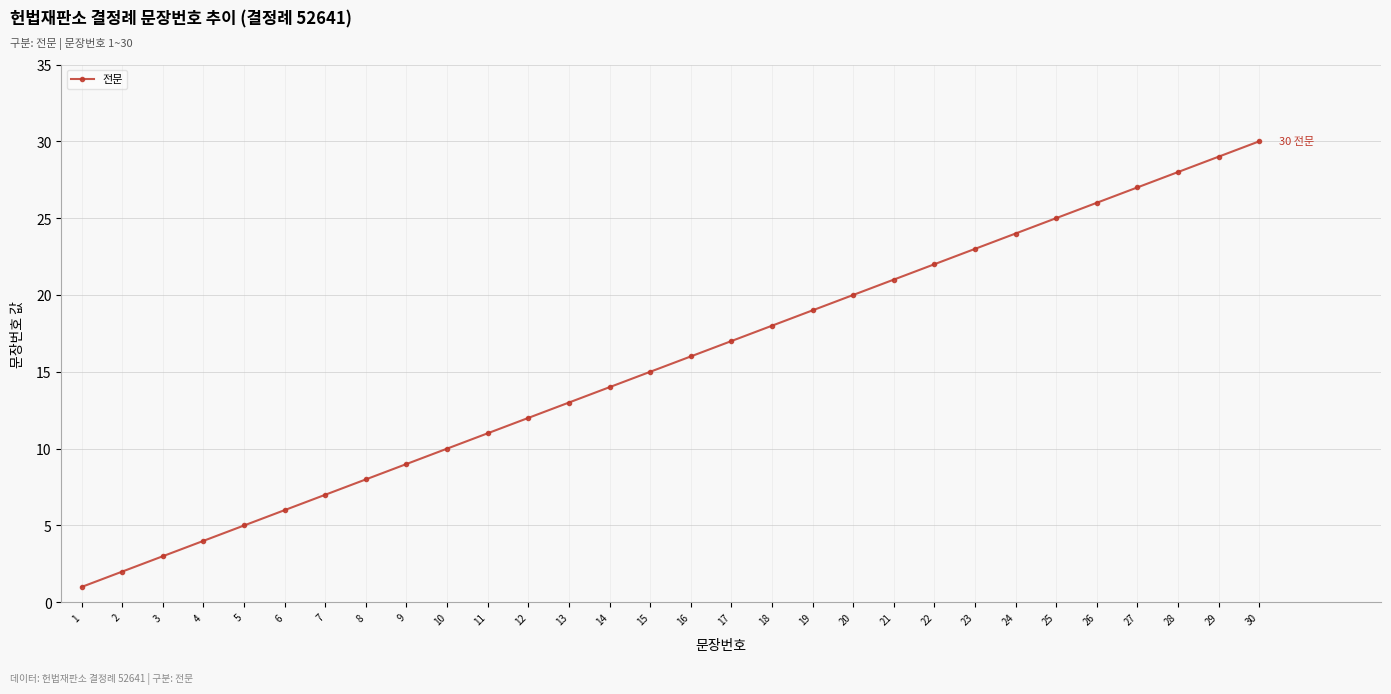

Reading right to left, what are all the values shown in this chart?

30	29	28	27	26	25	24	23	22	21	20	19	18	17	16	15	14	13	12	11	10	9	8	7	6	5	4	3	2	1